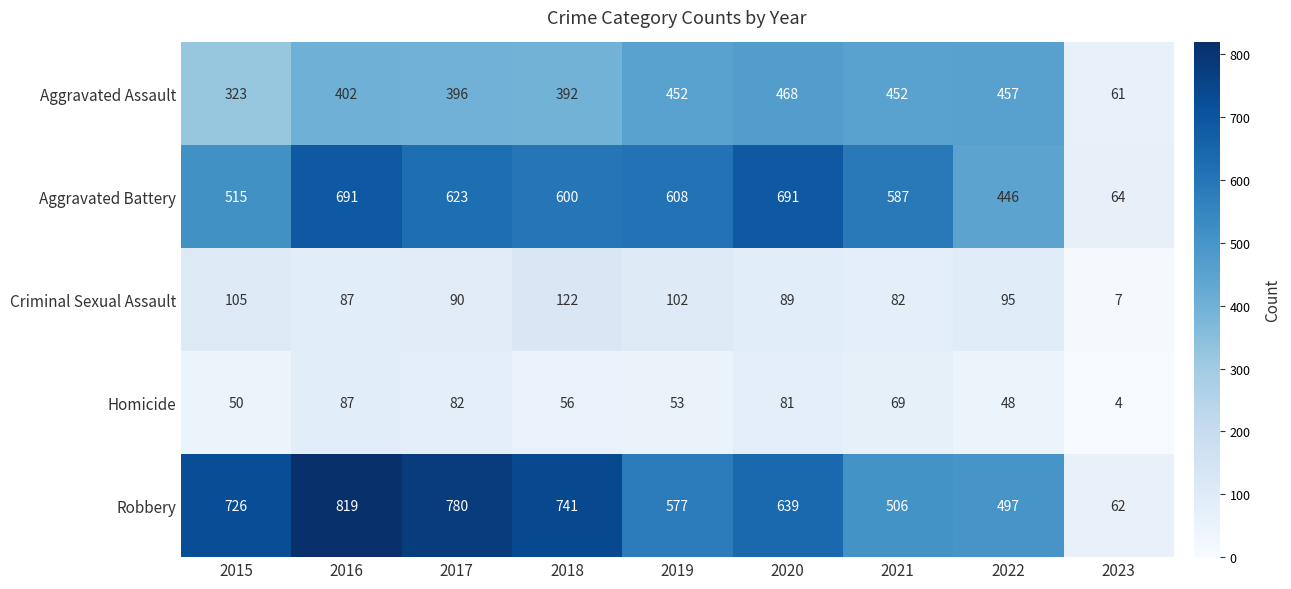

How many distinct data groups are displayed?

5